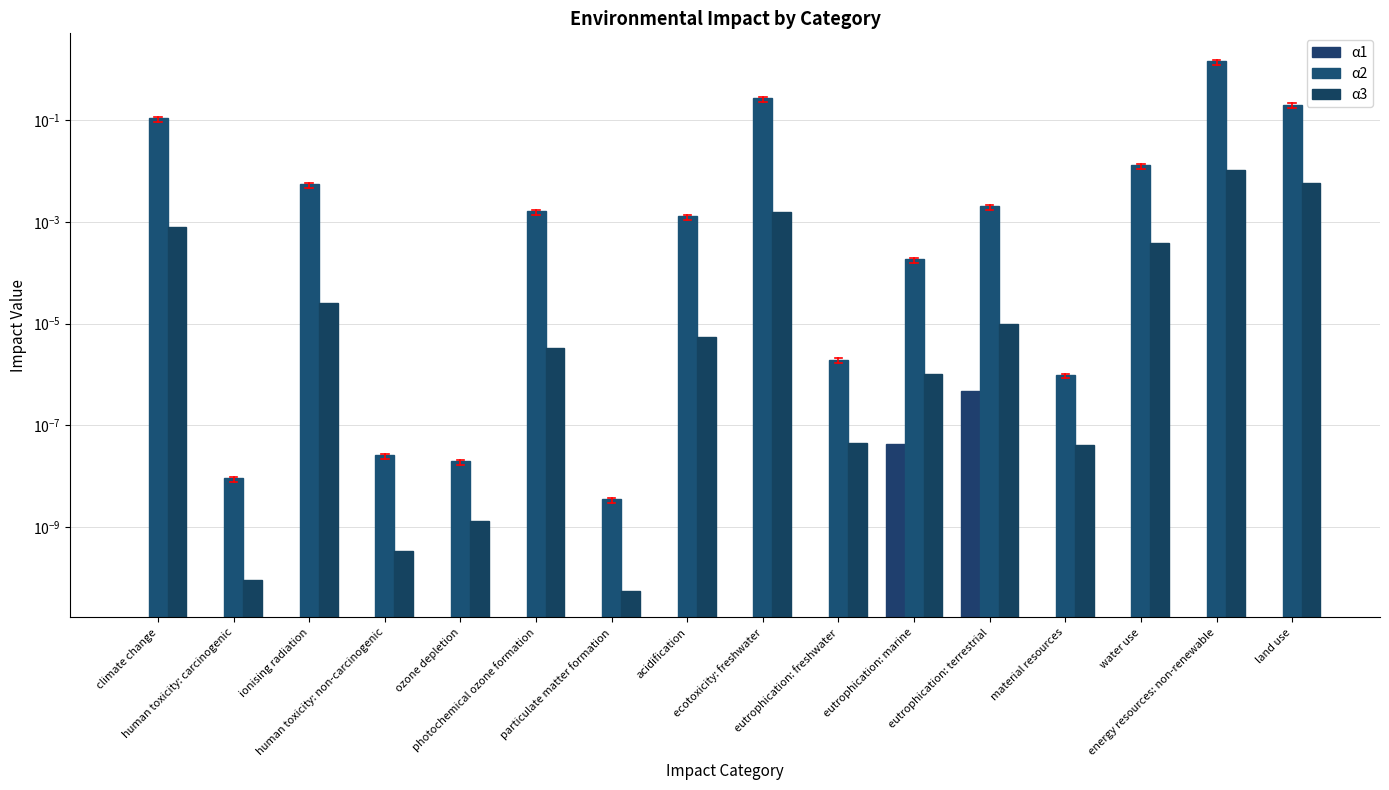

Which has a higher value, land use or eutrophication: freshwater?

land use